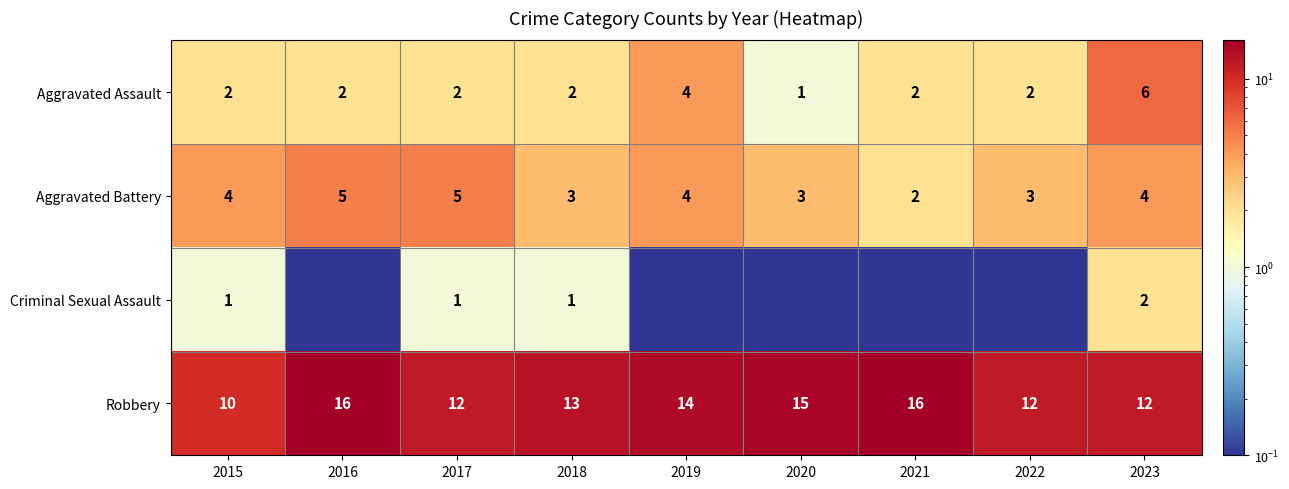

What is the greatest value displayed?

16.0